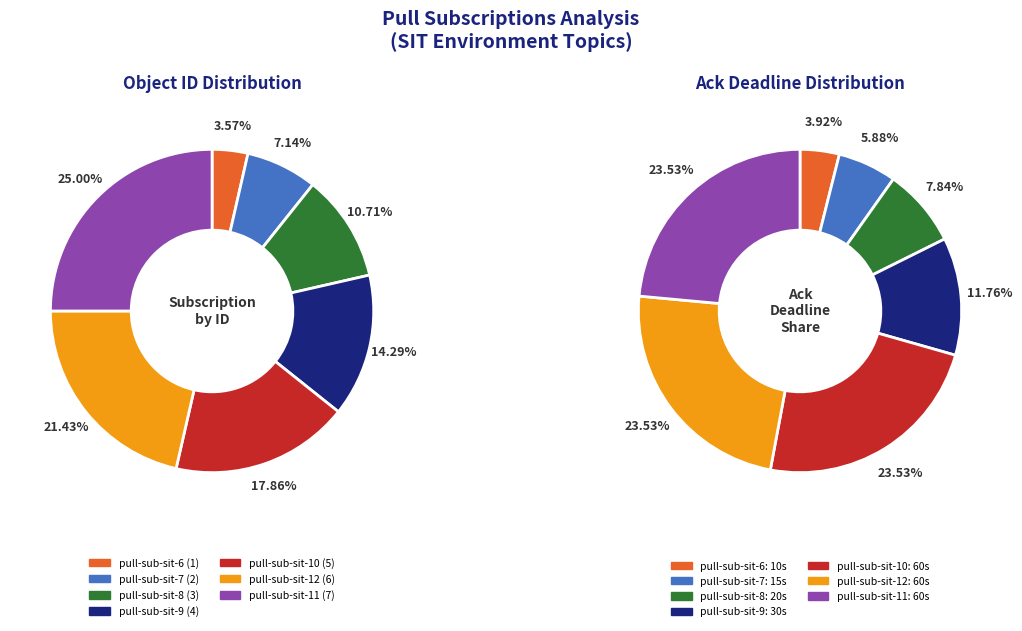

Rank the categories by value from lowest to highest.

pull-sub-sit-6, pull-sub-sit-7, pull-sub-sit-8, pull-sub-sit-9, pull-sub-sit-10, pull-sub-sit-12, pull-sub-sit-11